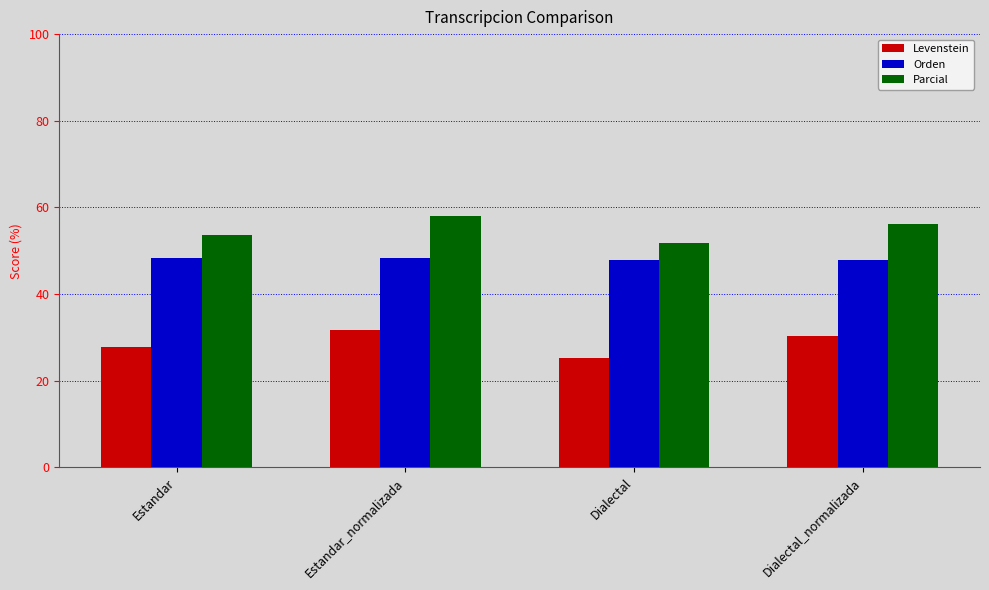

What is the label of the 1st bar from the left?

Estandar